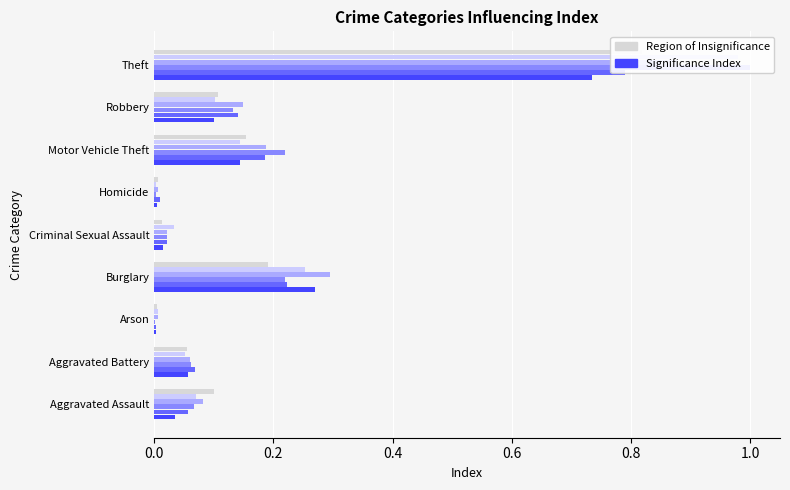

Which label corresponds to the smallest value in the chart?

Arson